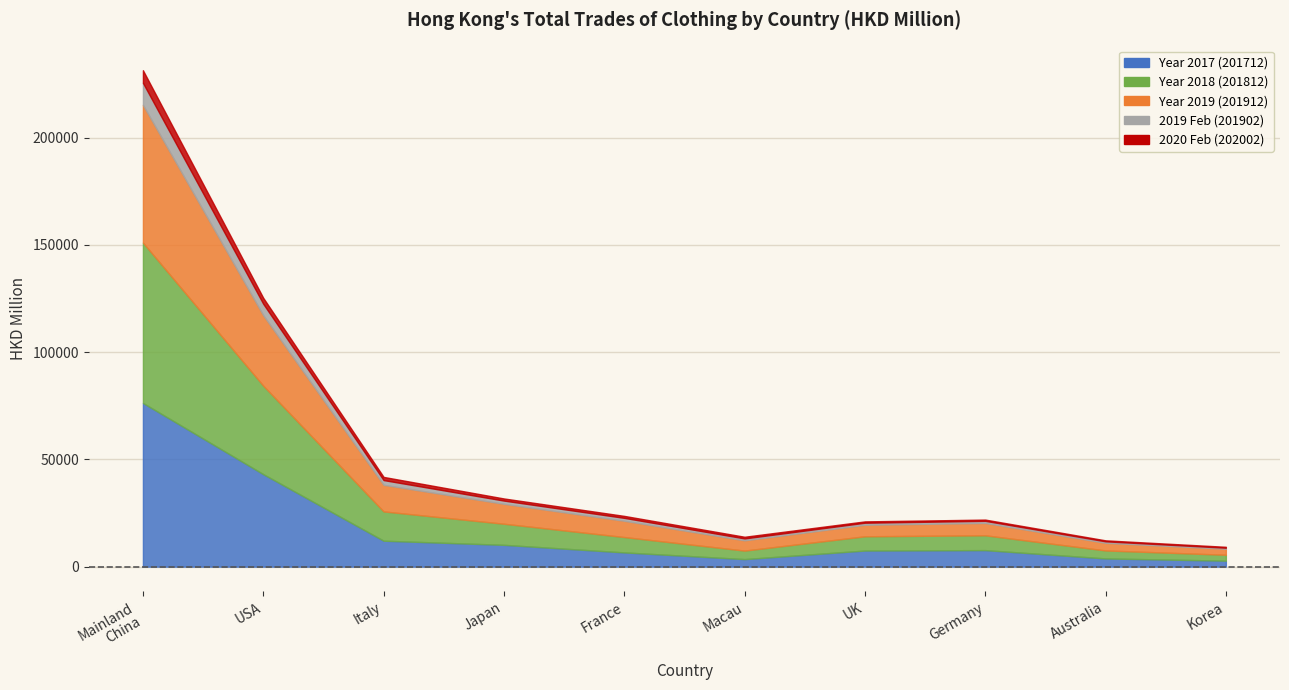

At which category does 201812 reach its first local valley?

MACAU SAR